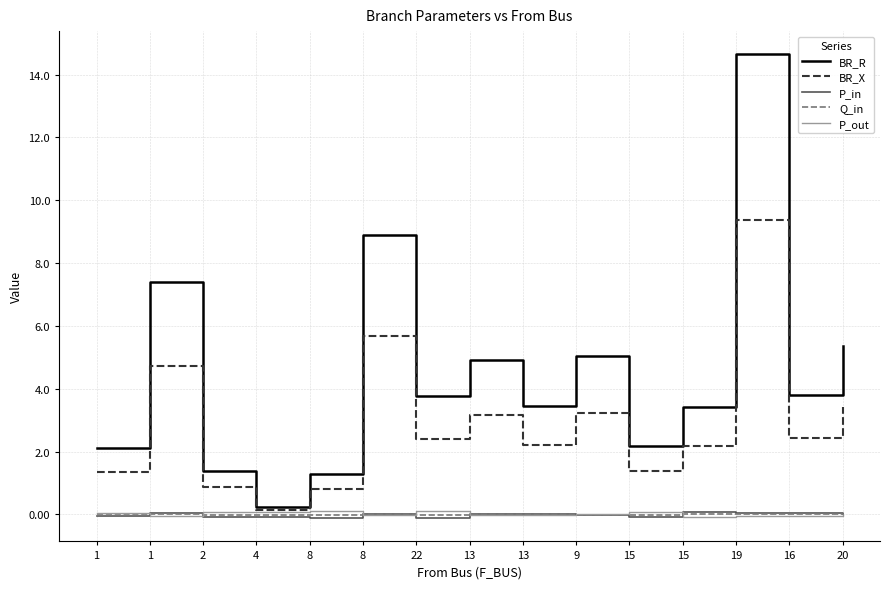

What are all the series names shown in the legend?

BR_R, BR_X, P_in, Q_in, P_out